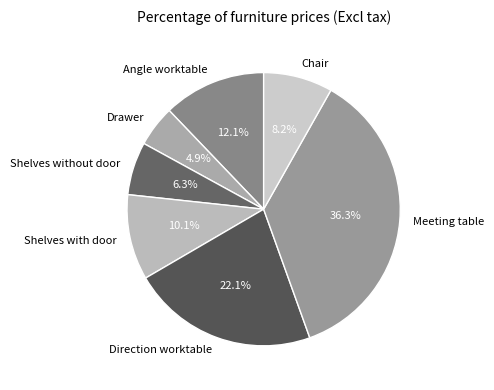

What is the smallest slice in the pie chart?

Drawer